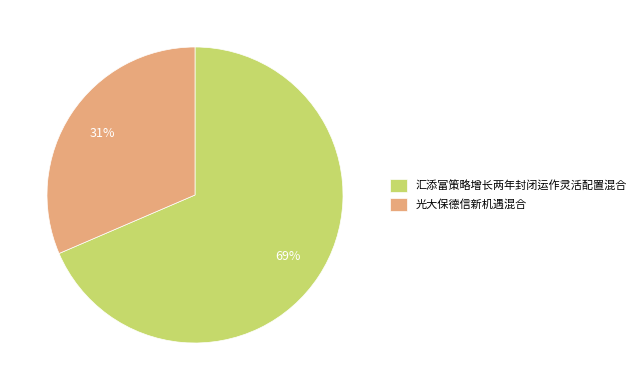

What is the smallest slice in the pie chart?

光大保德信新机遇混合